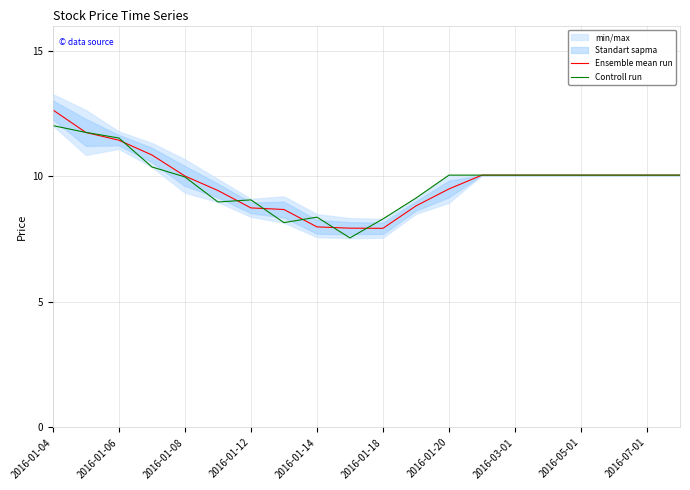

After their last crossing, which series has the higher values: Ensemble mean run or Controll run?

Controll run